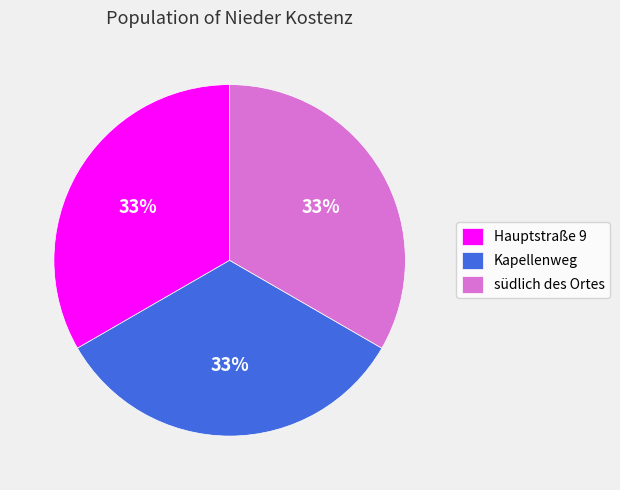

Is the sum of südlich des Ortes and Hauptstraße 9 greater than half?

Yes